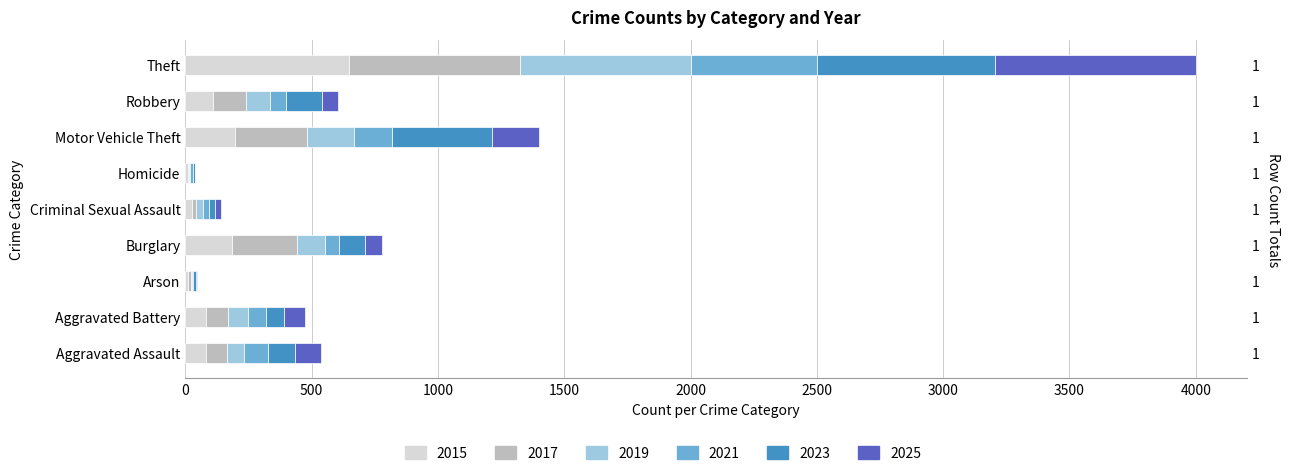

At which label does 2019 first exceed 79?

Burglary